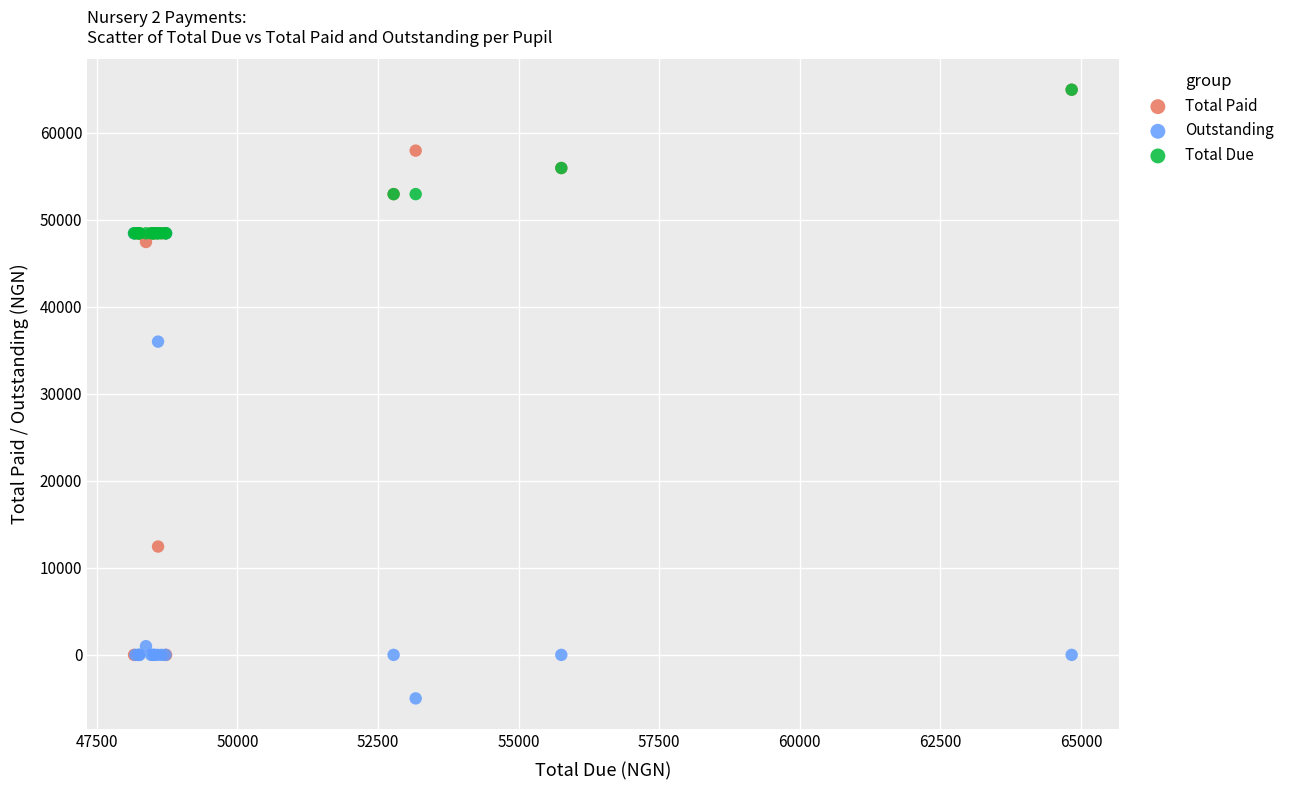

What are all the series names shown in the legend?

Total Paid, Outstanding, Total Due